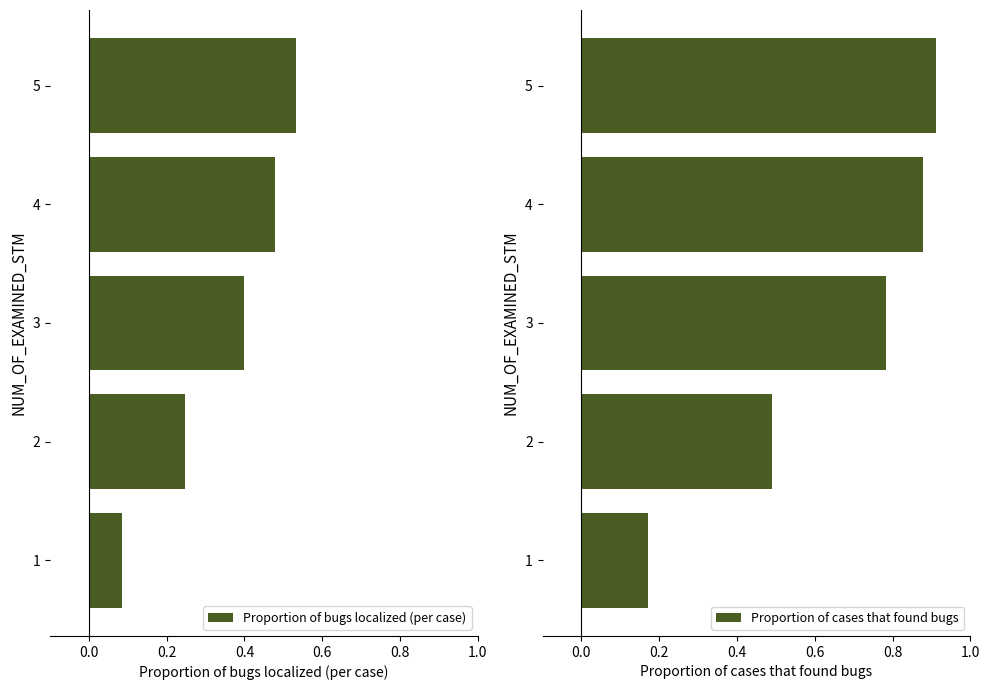

What is the value of the Proportion of cases that found bugs bar at the 5th from the left?

0.9